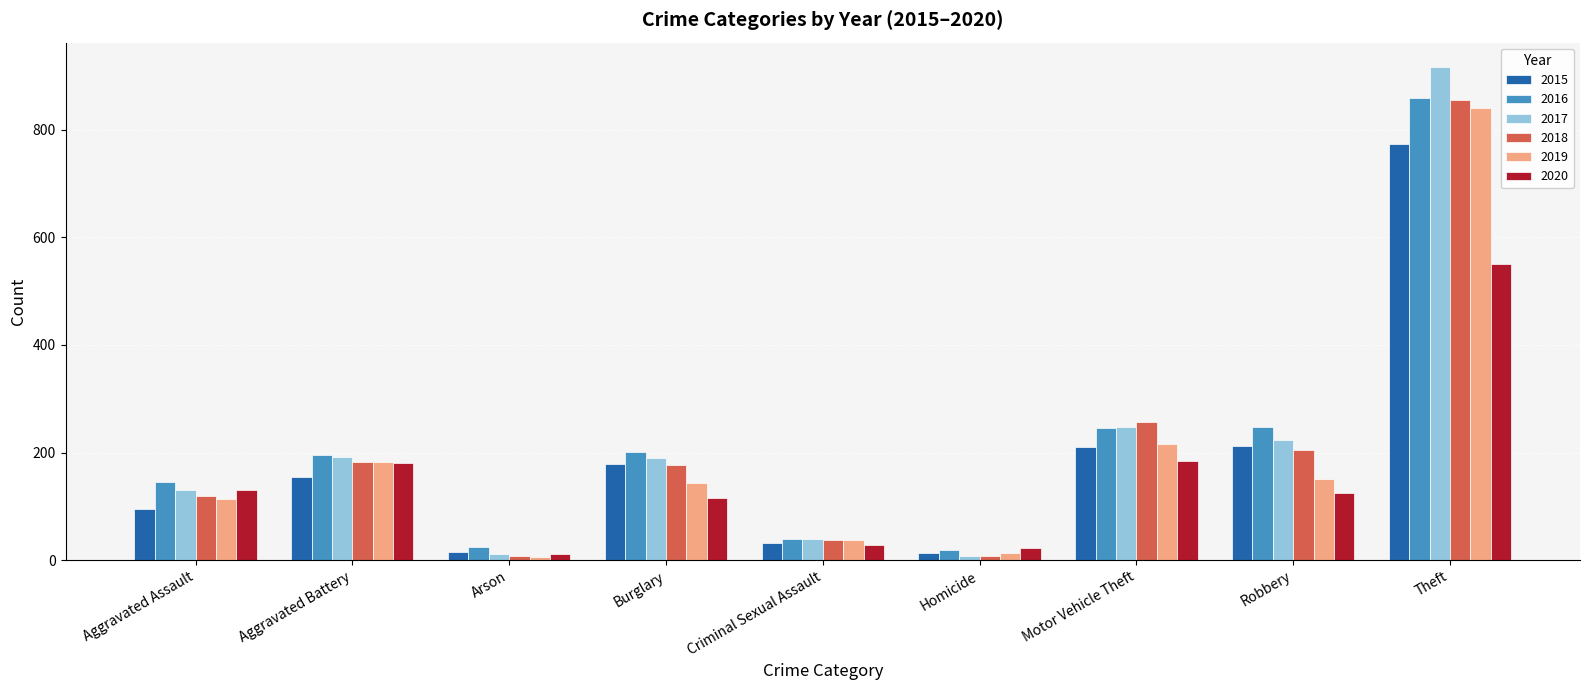

True or false: 2019 has a value of 243 at Burglary.

False